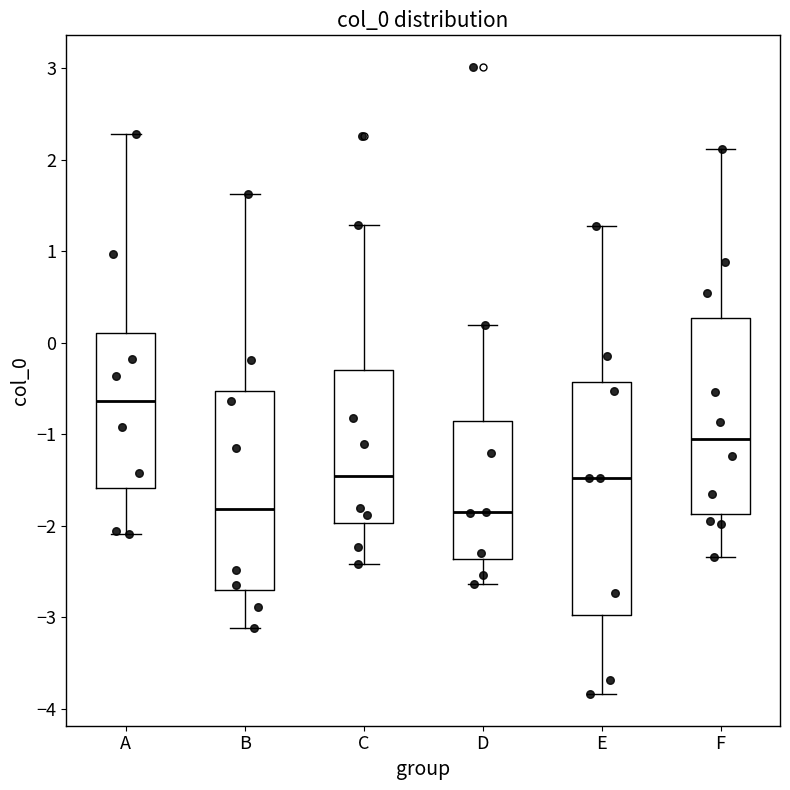

Reading left to right, transcribe this box plot: for each box, give where its median line is, the range the box spans, and where its two whiskers end, as read against the y-axis. The values are not printed on the chart, so give them approximately, as read against the axis.

A: median -0.6, box -1.6 to 0.1, whiskers -2.1 to 2.3
B: median -1.8, box -2.7 to -0.5, whiskers -3.1 to 1.6
C: median -1.5, box -2.0 to -0.3, whiskers -2.4 to 1.3
D: median -1.9, box -2.4 to -0.9, whiskers -2.6 to 0.2
E: median -1.5, box -3.0 to -0.4, whiskers -3.8 to 1.3
F: median -1.1, box -1.9 to 0.3, whiskers -2.3 to 2.1